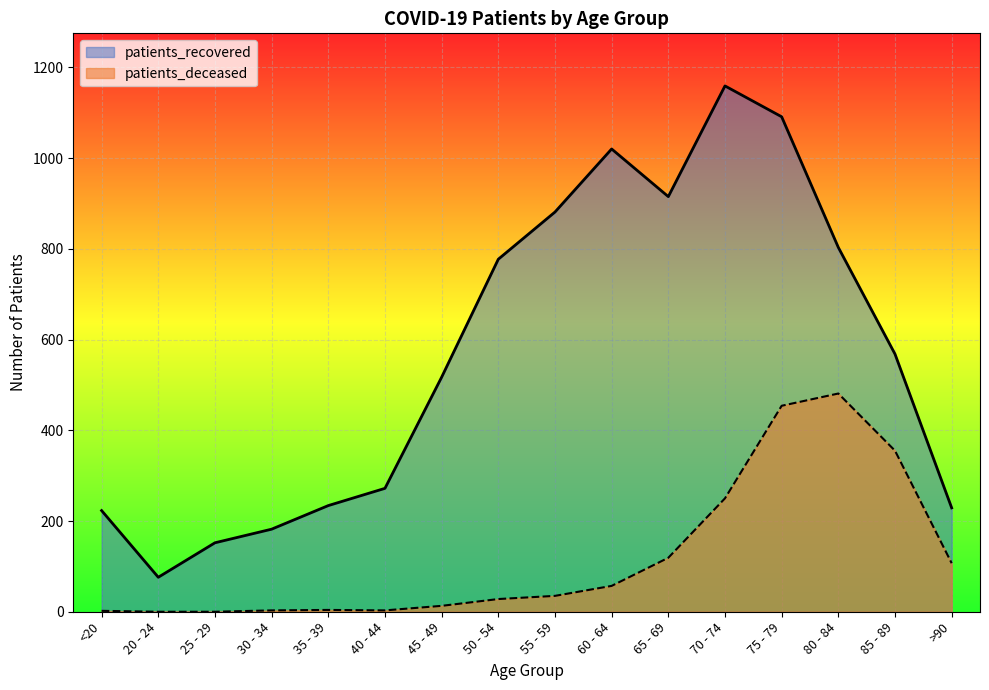

How many interior local peaks does the patients_recovered series have?

2